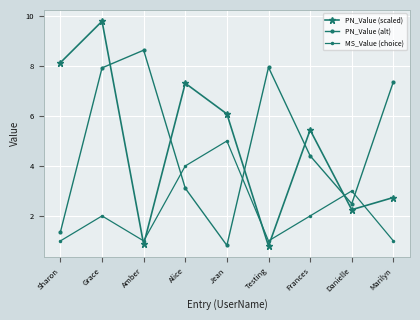

How many lines are shown in the chart?

3